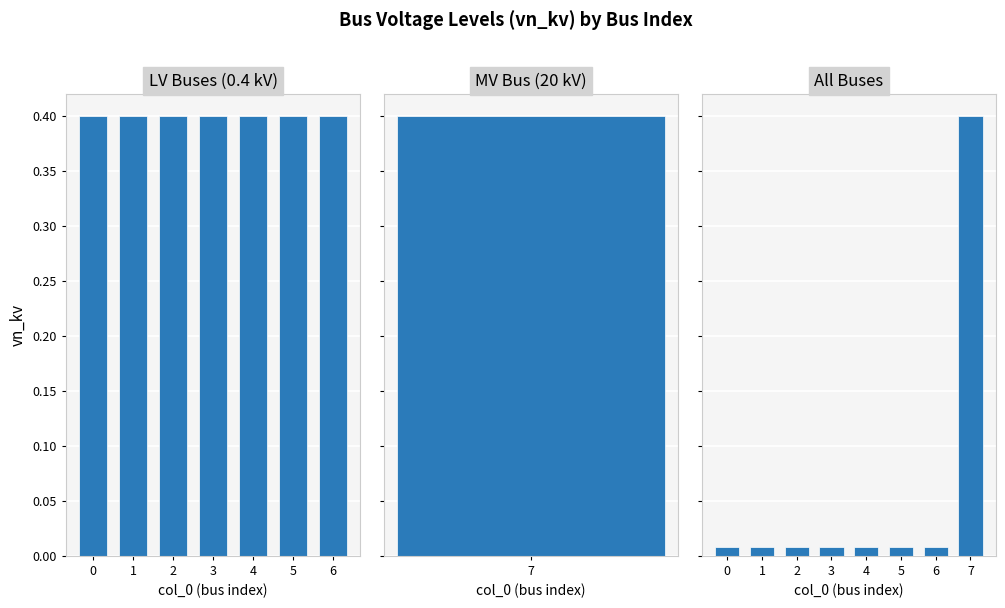

Are the bars grouped side by side (vs. stacked)?

No